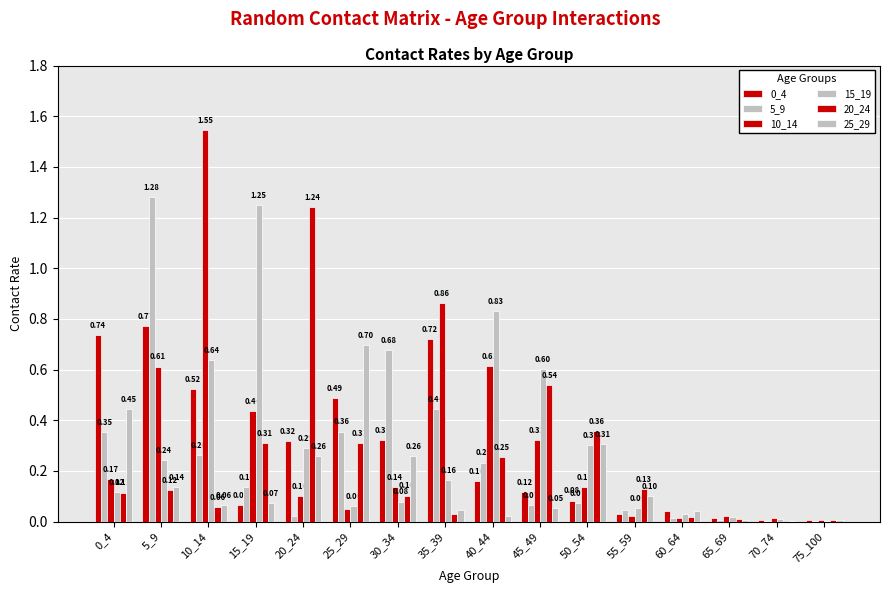

Reading right to left, transcribe all the data shown in this chart.

0_4: 75_100=0.0	70_74=0.0	65_69=0.0	60_64=0.0	55_59=0.0	50_54=0.1	45_49=0.1	40_44=0.2	35_39=0.7	30_34=0.3	25_29=0.5	20_24=0.3	15_19=0.1	10_14=0.5	5_9=0.8	0_4=0.7
5_9: 75_100=0.0	70_74=0.0	65_69=0.0	60_64=0.0	55_59=0.0	50_54=0.1	45_49=0.1	40_44=0.2	35_39=0.4	30_34=0.7	25_29=0.4	20_24=0.0	15_19=0.1	10_14=0.3	5_9=1.3	0_4=0.4
10_14: 75_100=0.0	70_74=0.0	65_69=0.0	60_64=0.0	55_59=0.0	50_54=0.1	45_49=0.3	40_44=0.6	35_39=0.9	30_34=0.1	25_29=0.0	20_24=0.1	15_19=0.4	10_14=1.5	5_9=0.6	0_4=0.2
15_19: 75_100=0.0	70_74=0.0	65_69=0.0	60_64=0.0	55_59=0.1	50_54=0.3	45_49=0.6	40_44=0.8	35_39=0.2	30_34=0.1	25_29=0.1	20_24=0.3	15_19=1.2	10_14=0.6	5_9=0.2	0_4=0.1
20_24: 75_100=0.0	70_74=0.0	65_69=0.0	60_64=0.0	55_59=0.1	50_54=0.4	45_49=0.5	40_44=0.3	35_39=0.0	30_34=0.1	25_29=0.3	20_24=1.2	15_19=0.3	10_14=0.1	5_9=0.1	0_4=0.1
25_29: 75_100=0.0	70_74=0.0	65_69=0.0	60_64=0.0	55_59=0.1	50_54=0.3	45_49=0.1	40_44=0.0	35_39=0.0	30_34=0.3	25_29=0.7	20_24=0.3	15_19=0.1	10_14=0.1	5_9=0.1	0_4=0.4